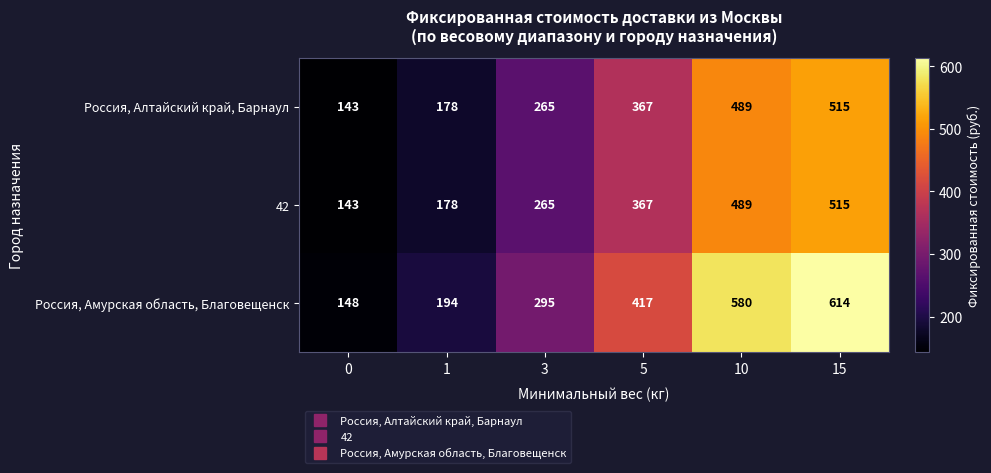

Rank the categories by Россия, Амурская область, Благовещенск value from highest to lowest.

15, 10, 5, 3, 1, 0